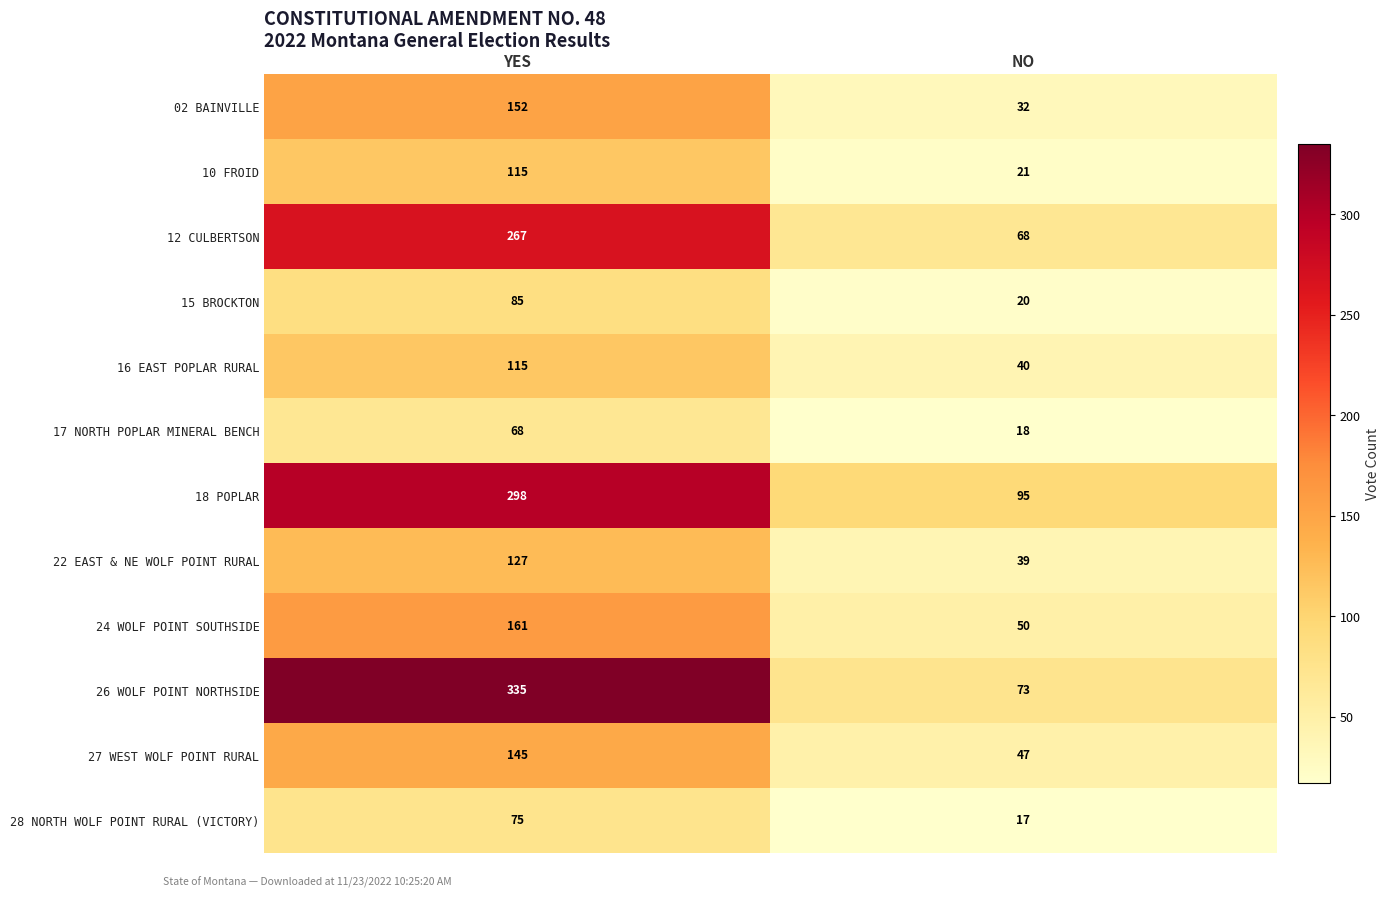

True or false: 27 WEST WOLF POINT RURAL has a value of 47 at NO.

True